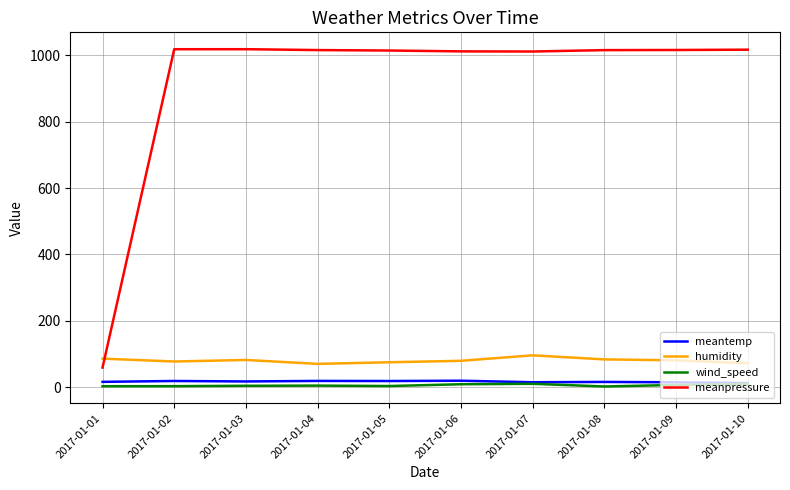

True or false: meanpressure and meantemp cross at least once.

False